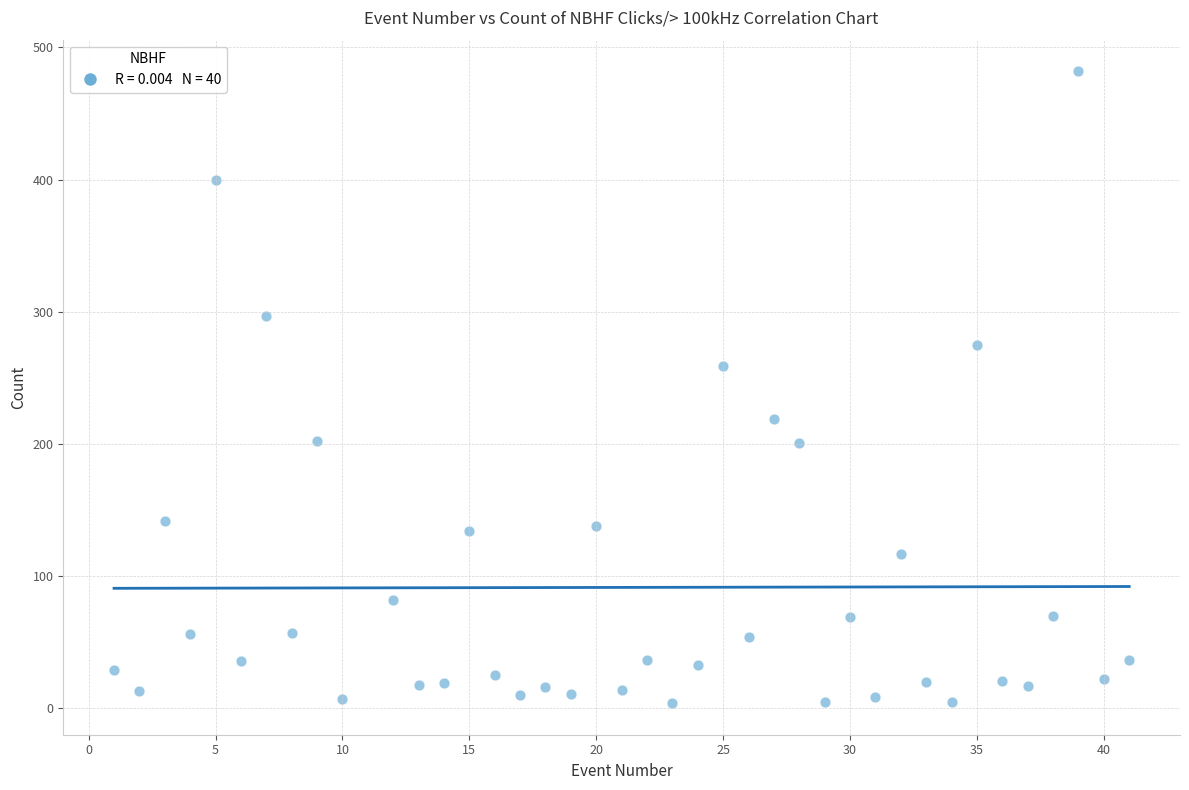

What is the range of Y values (max minus min)?

478